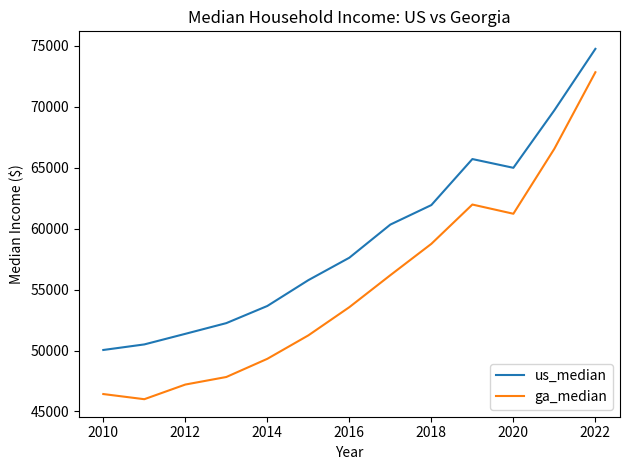

What is the difference between the maximum and second lowest values in the ga_median series?

26407